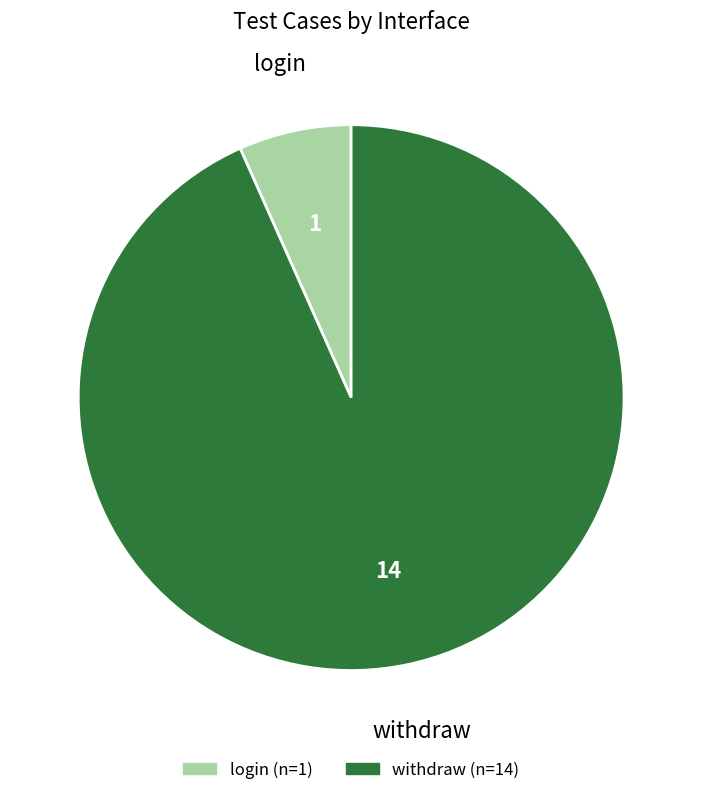

Between login and withdraw, which is larger?

withdraw